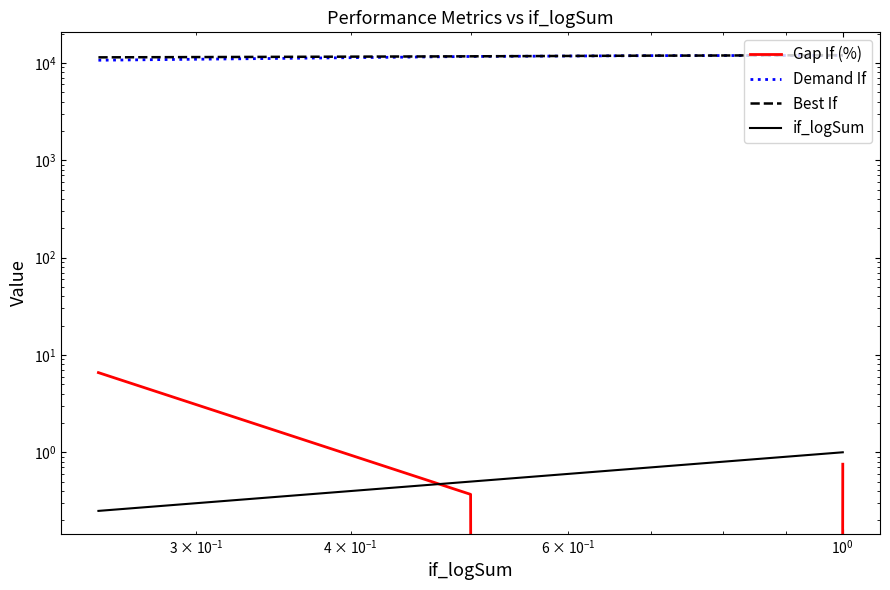

The value of Best If at $\mathdefault{10^{2}}$ is 12005.9. True or false?

True